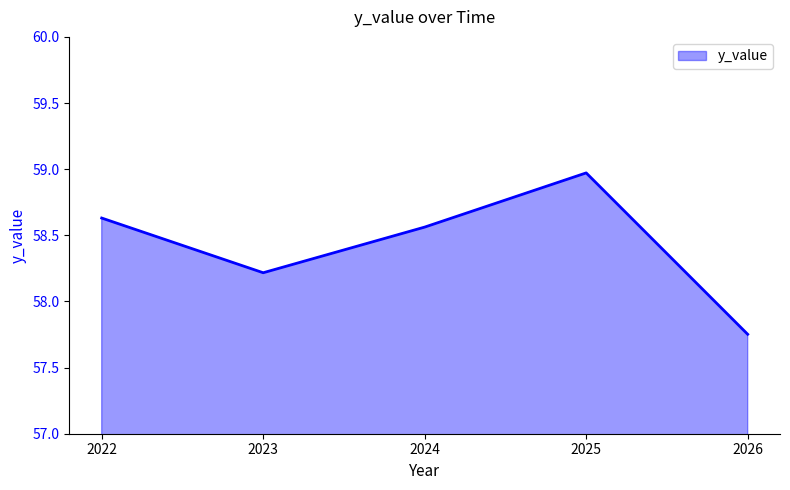

What is the difference between the second highest and minimum values?

0.9